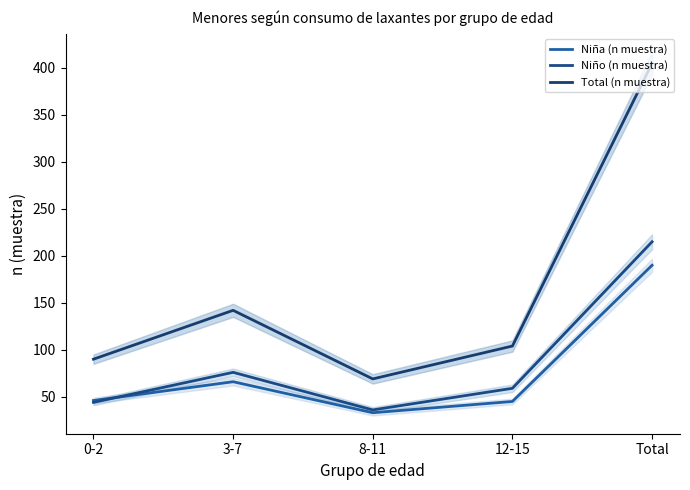

What is the value of the Niña (n muestra) point at the 5th from the left?

190